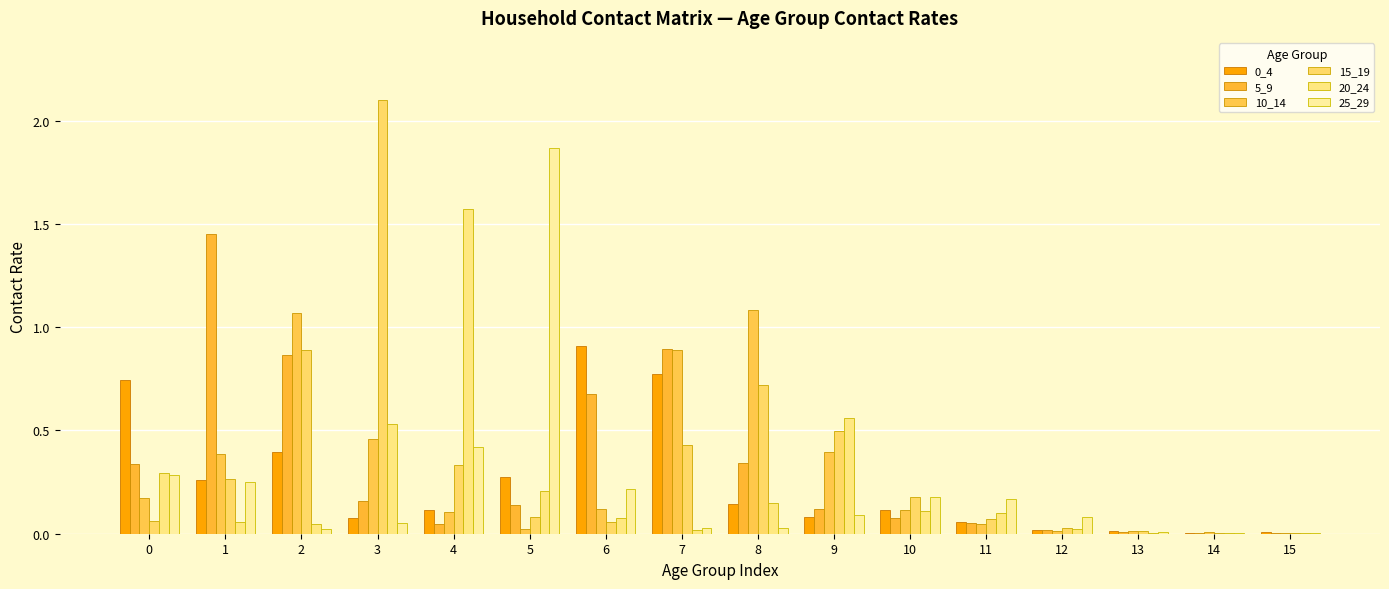

What is the greatest value displayed?

2.1